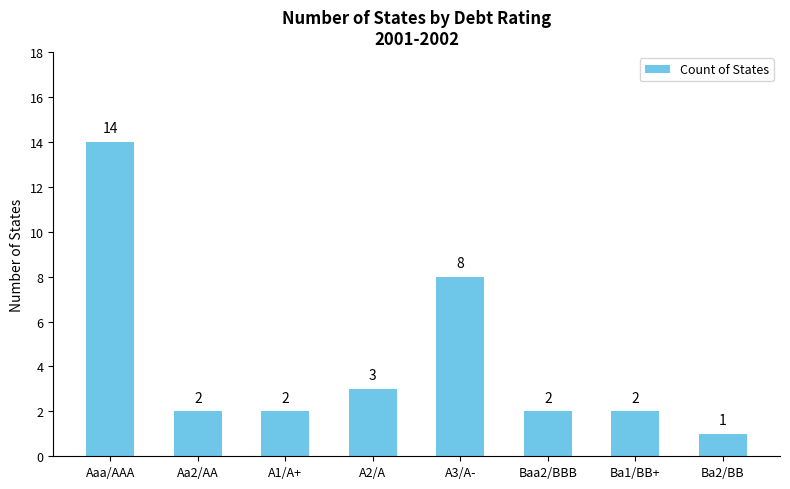

Between A1/A+ and A2/A, which is larger?

A2/A